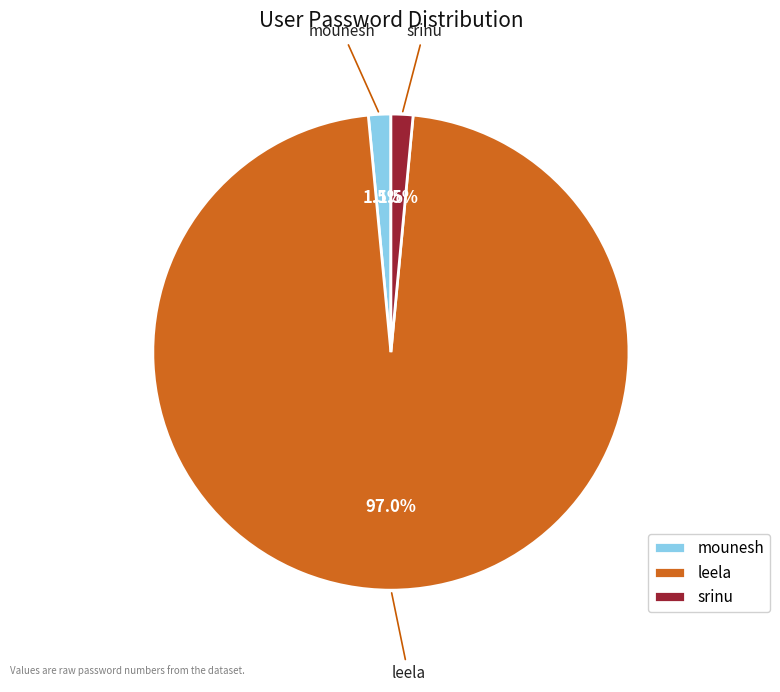

What is the ratio of the value at srinu to the value at mounesh?

1.0